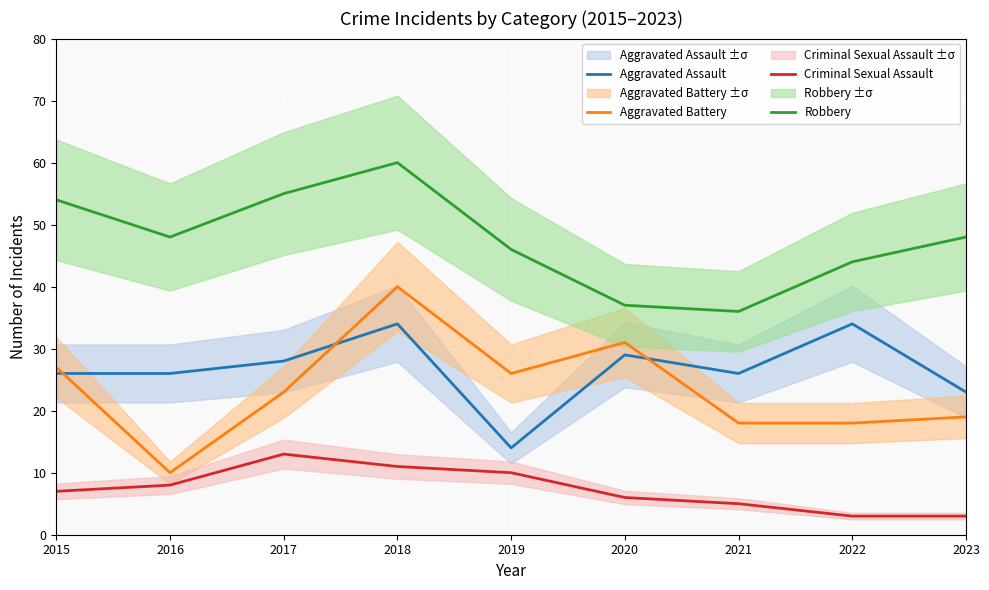

Reading right to left, what are all the values shown in this chart?

Aggravated Assault: 2023=23	2022=34	2021=26	2020=29	2019=14	2018=34	2017=28	2016=26	2015=26
Aggravated Battery: 2023=19	2022=18	2021=18	2020=31	2019=26	2018=40	2017=23	2016=10	2015=27
Criminal Sexual Assault: 2023=3	2022=3	2021=5	2020=6	2019=10	2018=11	2017=13	2016=8	2015=7
Robbery: 2023=48	2022=44	2021=36	2020=37	2019=46	2018=60	2017=55	2016=48	2015=54